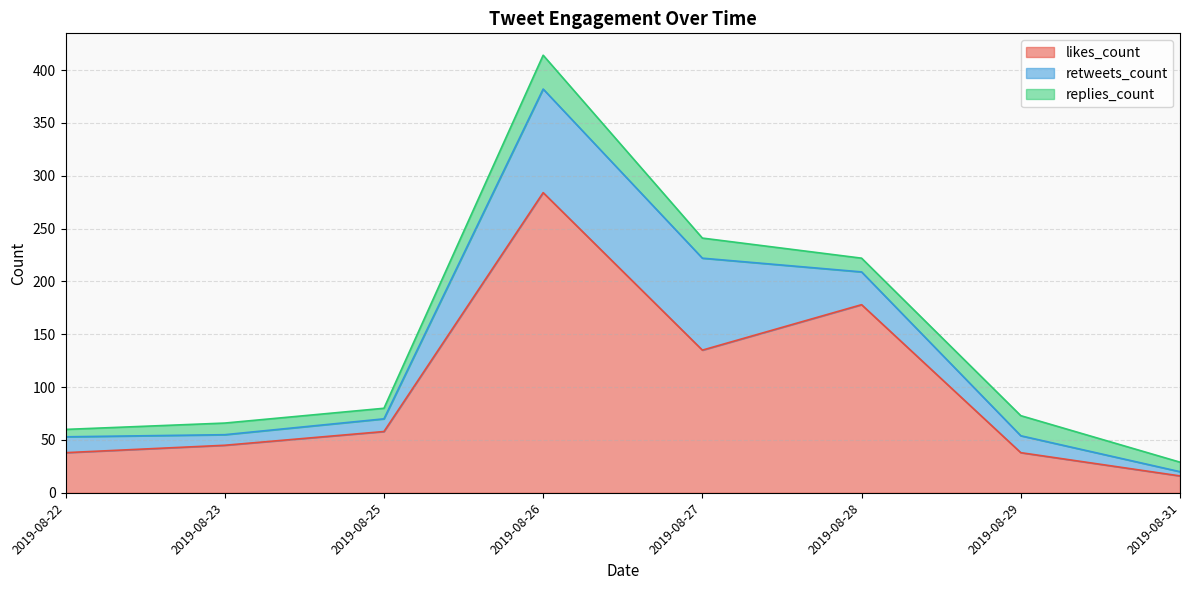

What is the maximum value for likes_count?

284